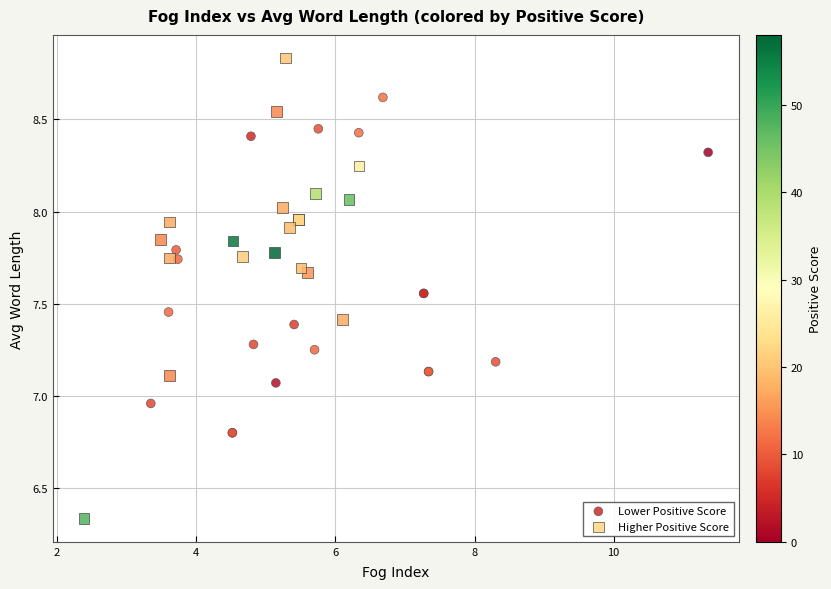

Which series contains the lowest Y value?

Higher Positive Score